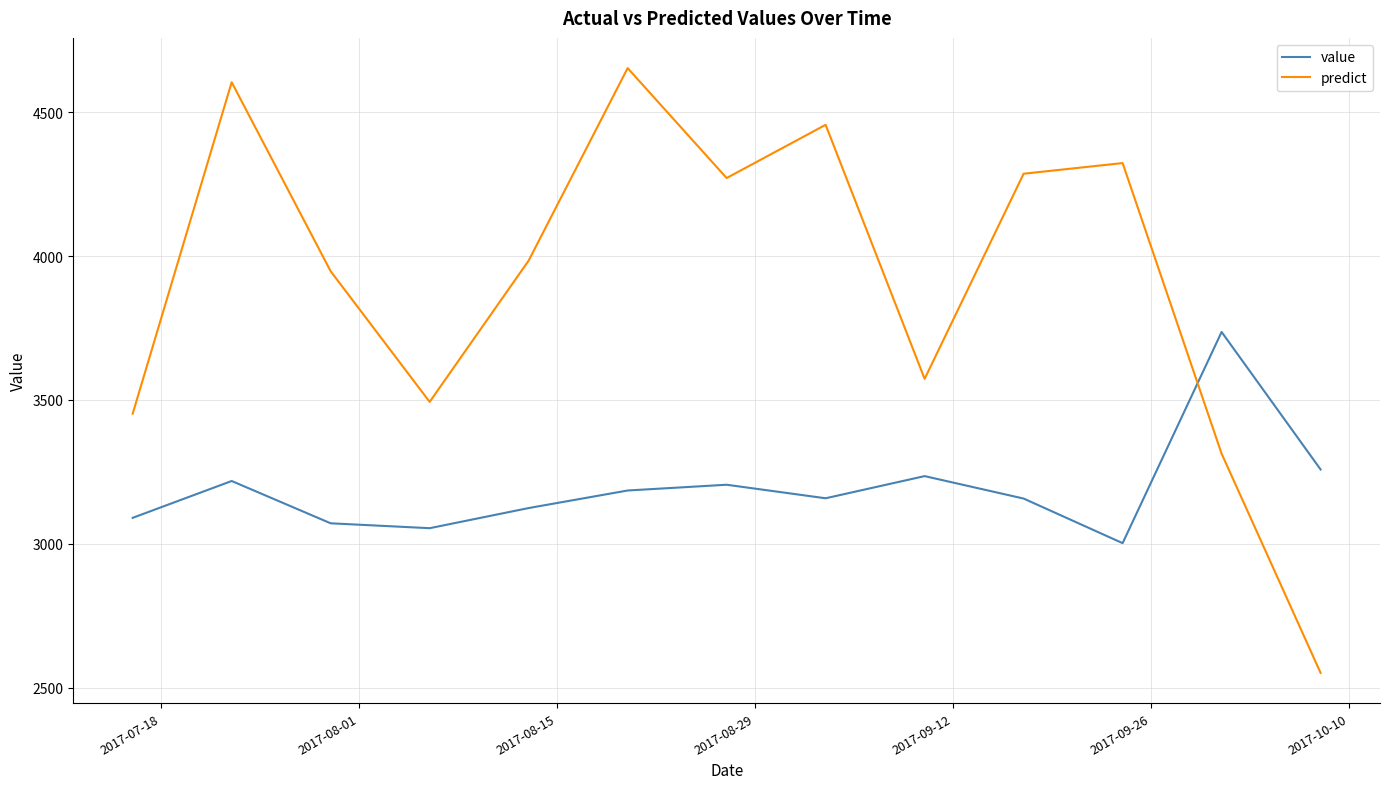

What is the highest value of the value series?

3736